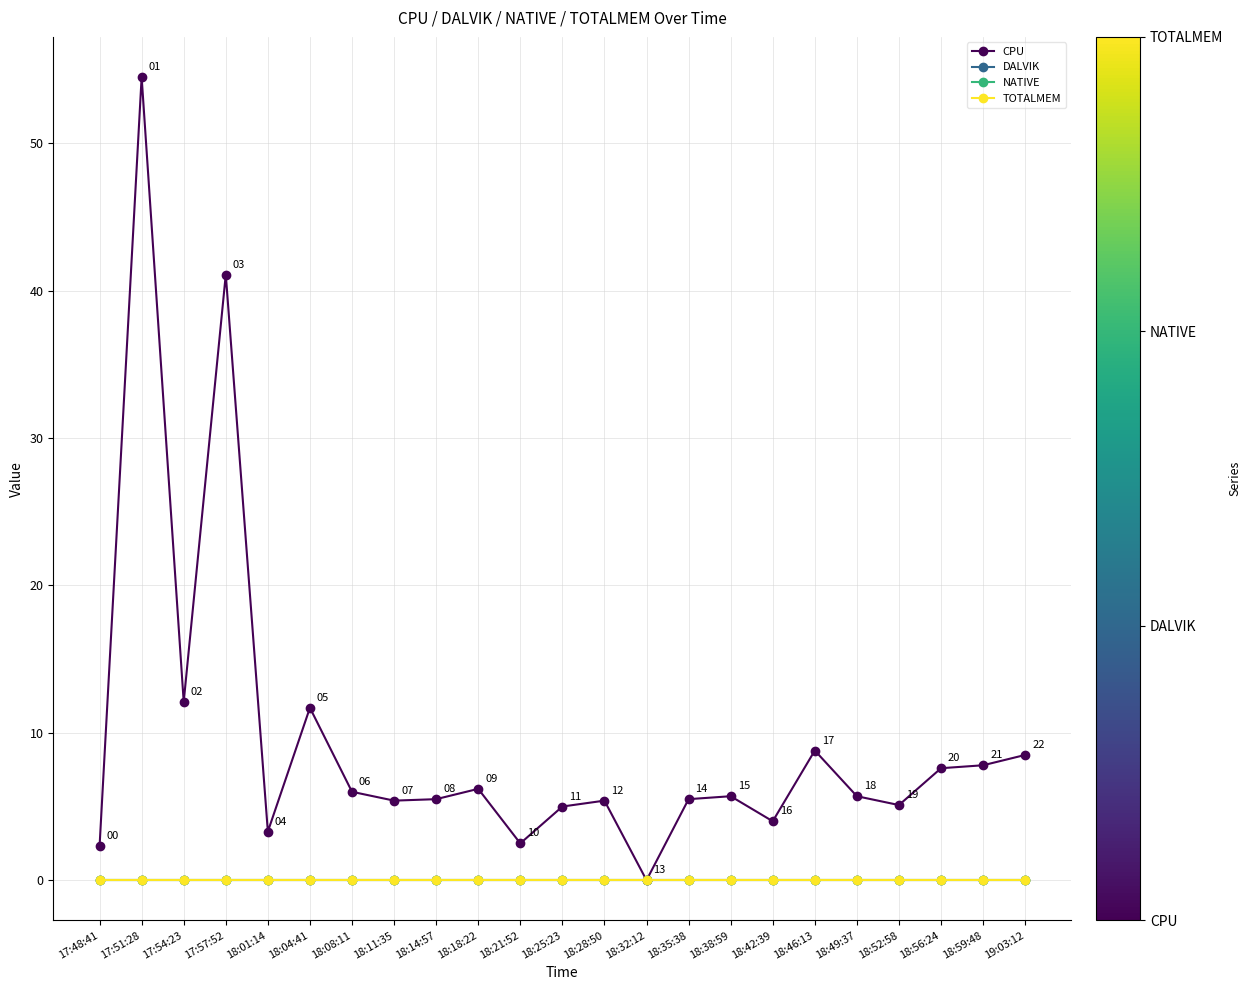

Reading left to right, list all the values displayed in this chart.

CPU: 17:48:41=2.3	17:51:28=54.5	17:54:23=12.1	17:57:52=41.1	18:01:14=3.3	18:04:41=11.7	18:08:11=6.0	18:11:35=5.4	18:14:57=5.5	18:18:22=6.2	18:21:52=2.5	18:25:23=5.0	18:28:50=5.4	18:32:12=0.0	18:35:38=5.5	18:38:59=5.7	18:42:39=4.0	18:46:13=8.8	18:49:37=5.7	18:52:58=5.1	18:56:24=7.6	18:59:48=7.8	19:03:12=8.5
DALVIK: 17:48:41=0.0	17:51:28=0.0	17:54:23=0.0	17:57:52=0.0	18:01:14=0.0	18:04:41=0.0	18:08:11=0.0	18:11:35=0.0	18:14:57=0.0	18:18:22=0.0	18:21:52=0.0	18:25:23=0.0	18:28:50=0.0	18:32:12=0.0	18:35:38=0.0	18:38:59=0.0	18:42:39=0.0	18:46:13=0.0	18:49:37=0.0	18:52:58=0.0	18:56:24=0.0	18:59:48=0.0	19:03:12=0.0
NATIVE: 17:48:41=0.0	17:51:28=0.0	17:54:23=0.0	17:57:52=0.0	18:01:14=0.0	18:04:41=0.0	18:08:11=0.0	18:11:35=0.0	18:14:57=0.0	18:18:22=0.0	18:21:52=0.0	18:25:23=0.0	18:28:50=0.0	18:32:12=0.0	18:35:38=0.0	18:38:59=0.0	18:42:39=0.0	18:46:13=0.0	18:49:37=0.0	18:52:58=0.0	18:56:24=0.0	18:59:48=0.0	19:03:12=0.0
TOTALMEM: 17:48:41=0.0	17:51:28=0.0	17:54:23=0.0	17:57:52=0.0	18:01:14=0.0	18:04:41=0.0	18:08:11=0.0	18:11:35=0.0	18:14:57=0.0	18:18:22=0.0	18:21:52=0.0	18:25:23=0.0	18:28:50=0.0	18:32:12=0.0	18:35:38=0.0	18:38:59=0.0	18:42:39=0.0	18:46:13=0.0	18:49:37=0.0	18:52:58=0.0	18:56:24=0.0	18:59:48=0.0	19:03:12=0.0